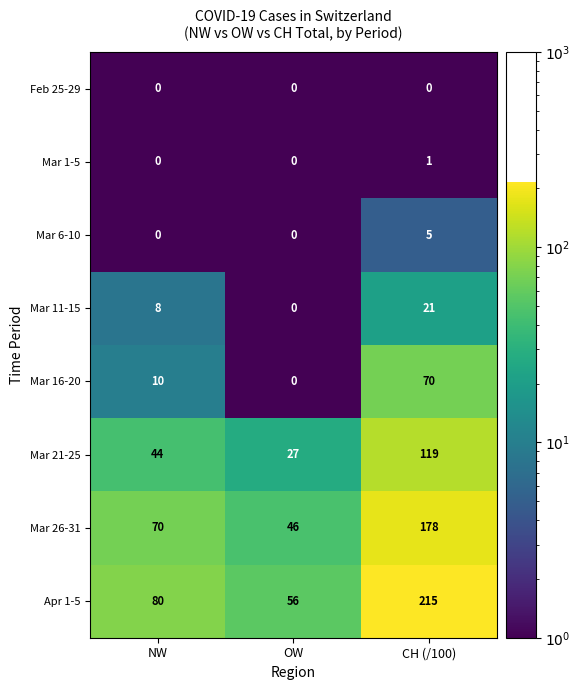

True or false: Apr 1-5 has a value of 80 at NW.

True